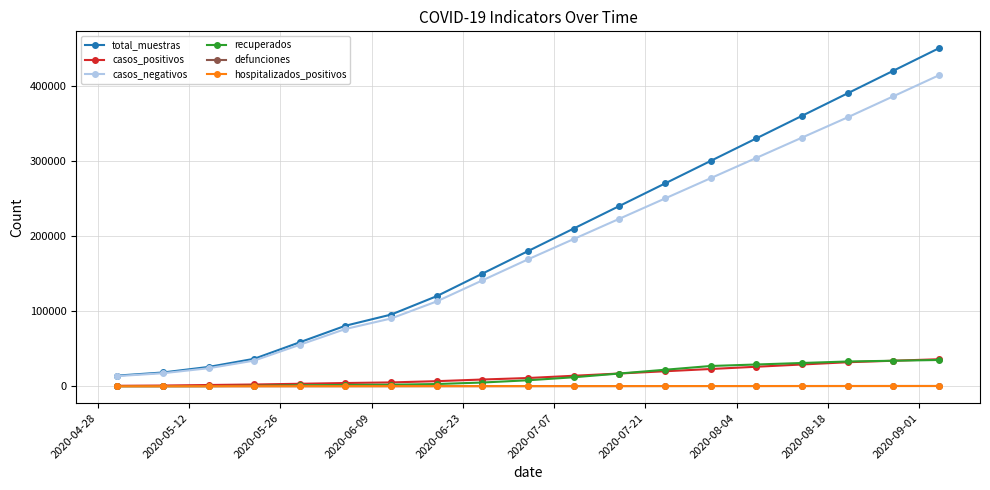

What is the minimum value shown in the chart?

15